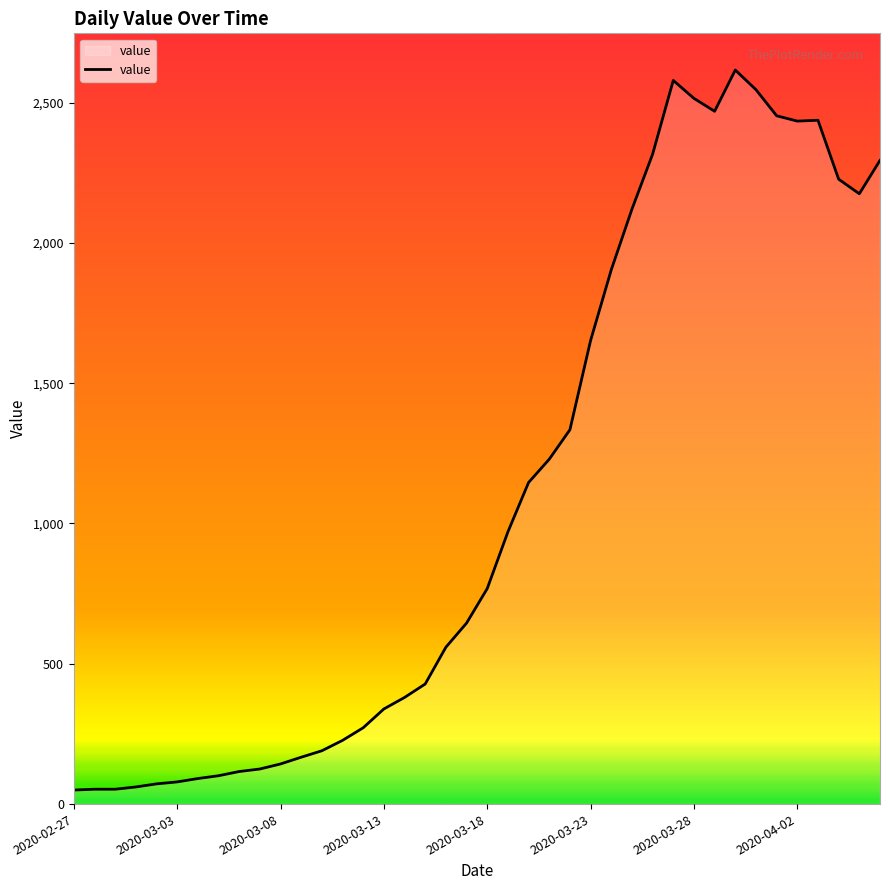

What is the difference between the maximum and minimum values?

2566